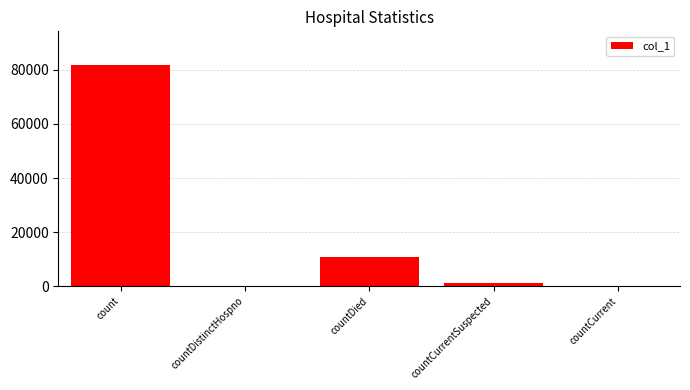

Is it true that the value at countCurrent is 0?

True